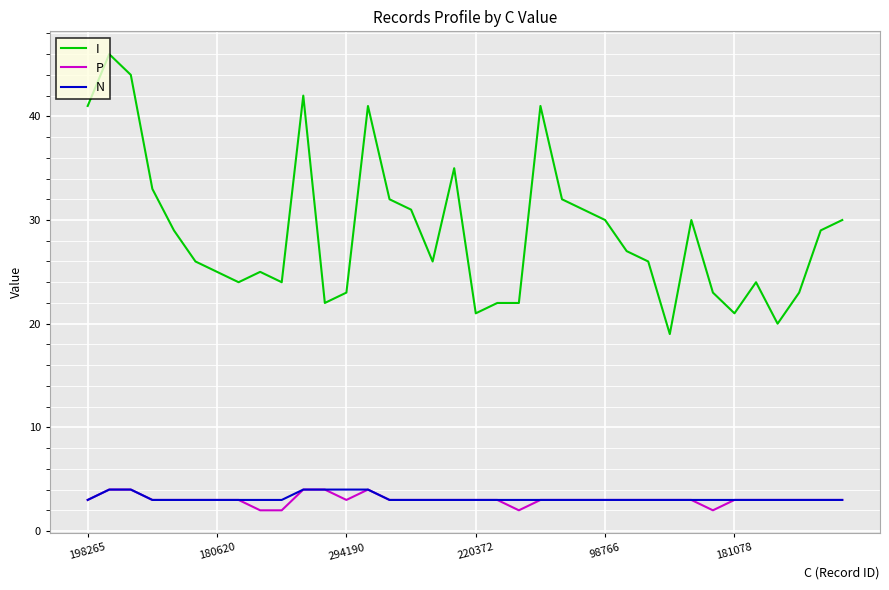

Count the number of categories in the chart.

36